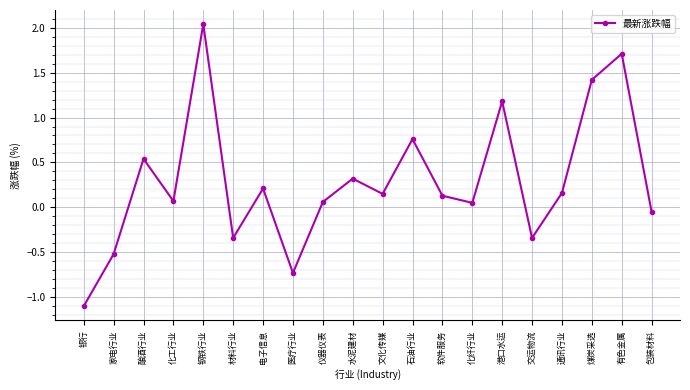

True or false: the data has more than 0 interior local peaks.

True